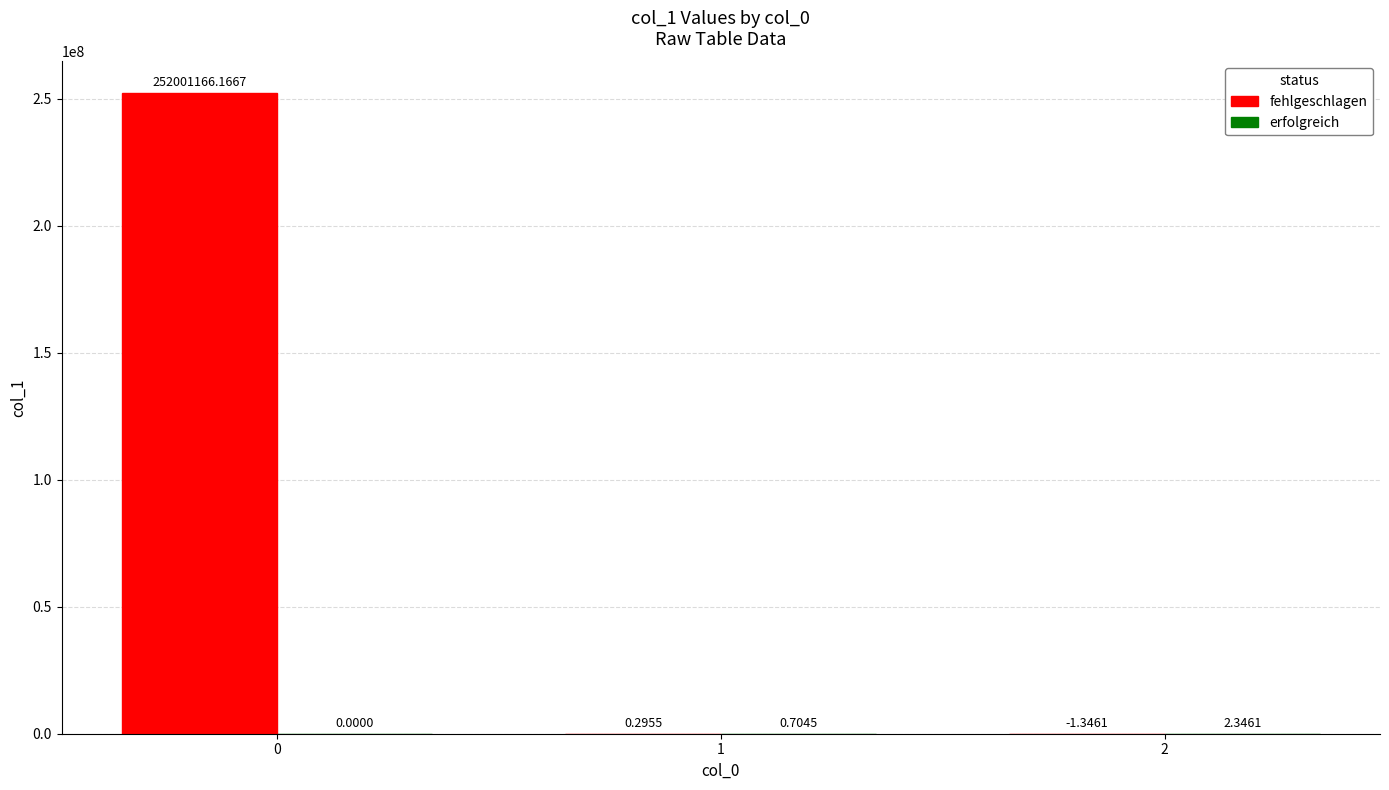

What is the sum of the fehlgeschlagen values at 1 and 0?

252001166.5